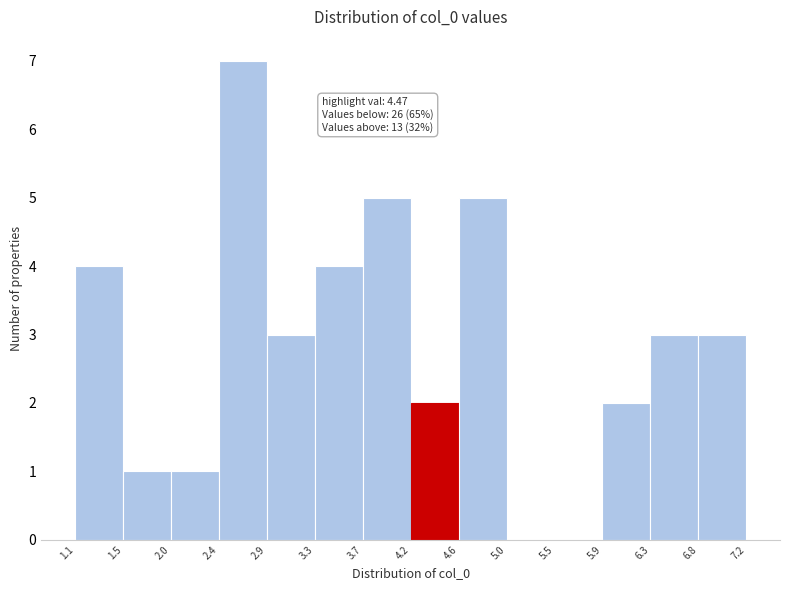

Over which range of the x-axis is the bar tallest?

2.4 to 2.9